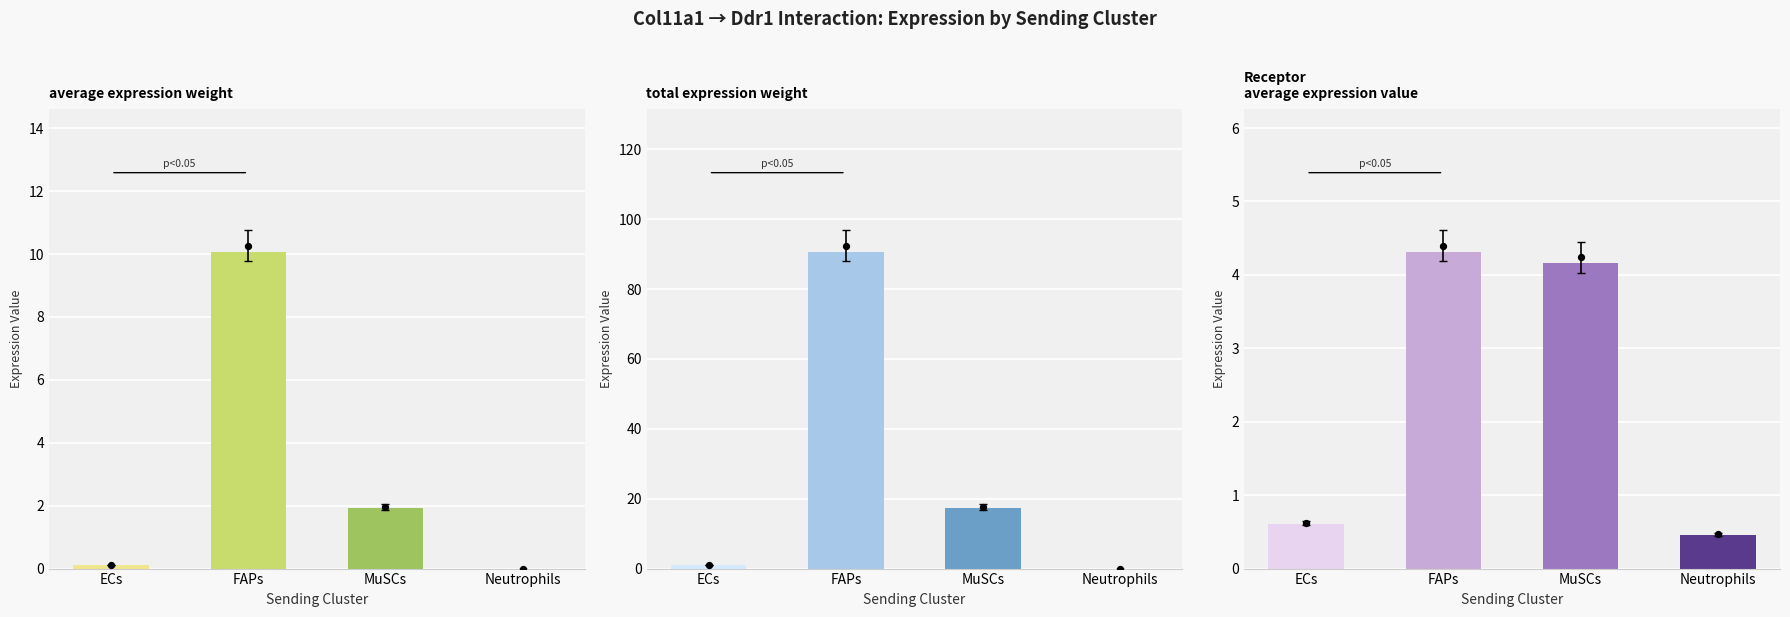

What are all the series names shown in the legend?

Edge average expression weight, Edge total expression weight, Receptor average expression value